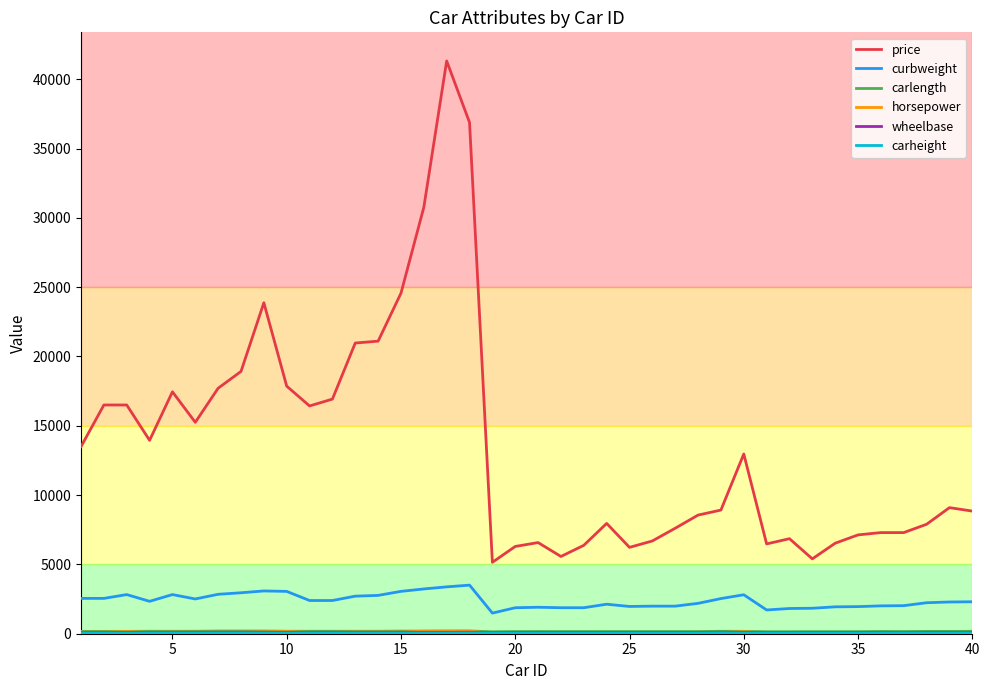

Which series has the largest range (max minus min)?

price